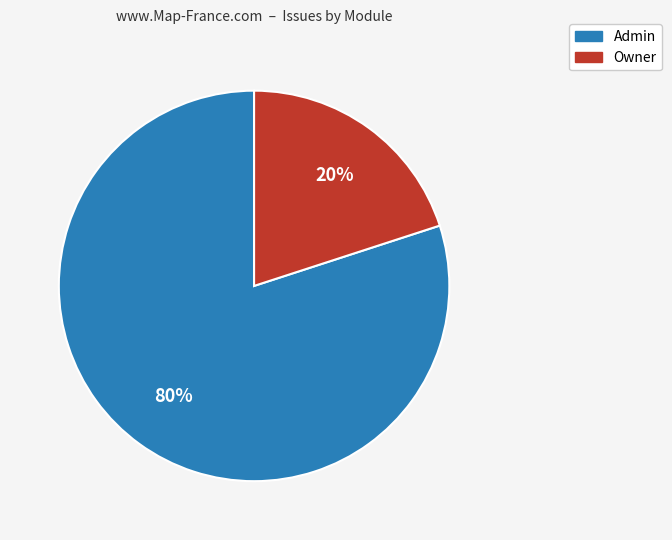

Which category has the smallest portion of the pie?

Owner